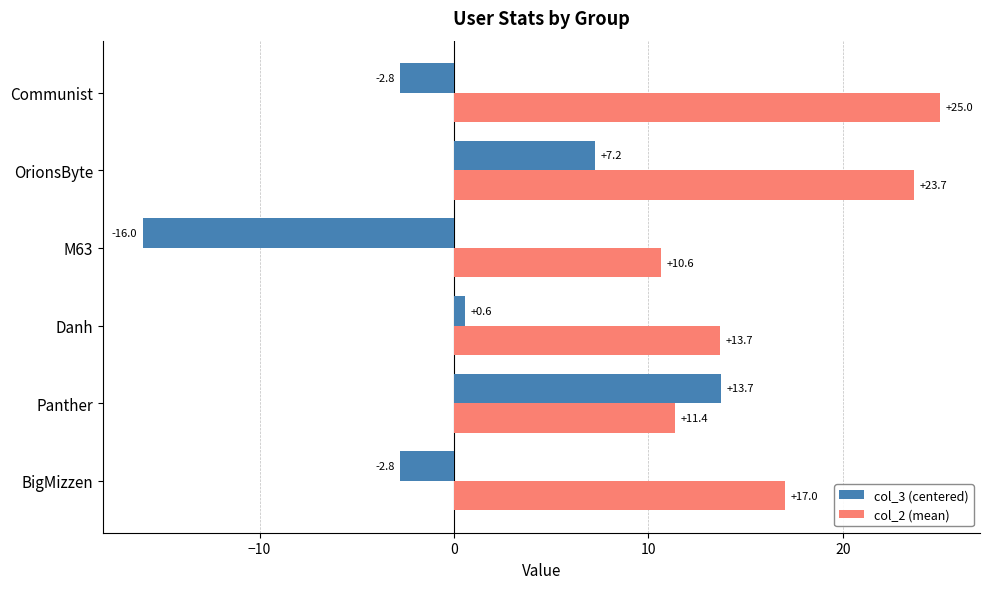

Which series changed the most between Panther and OrionsByte?

col_2 (mean)